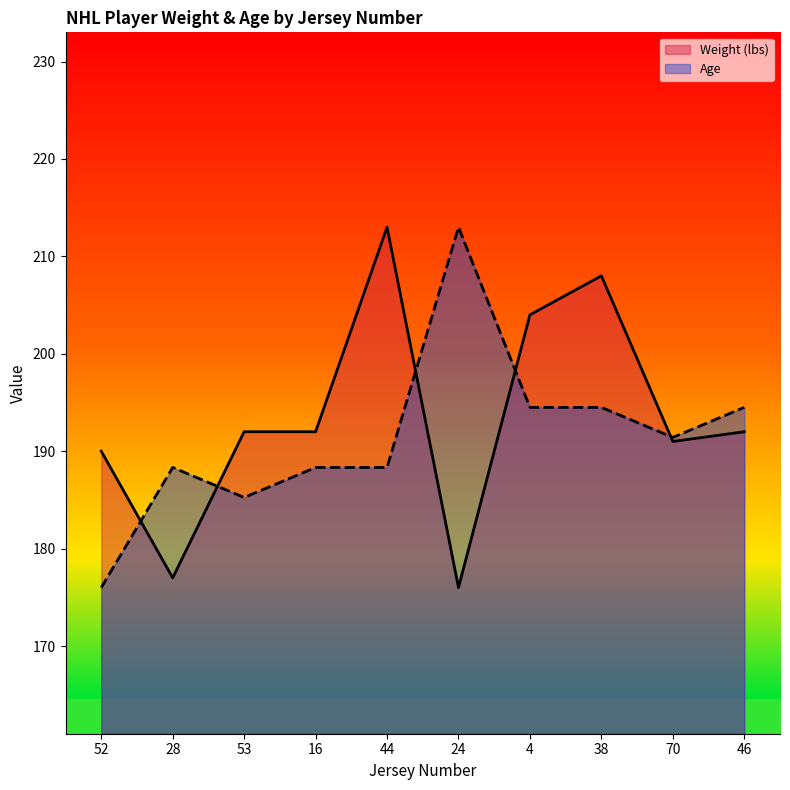

What is the value of the Weight (lbs) point at the 4th from the left?

192.0